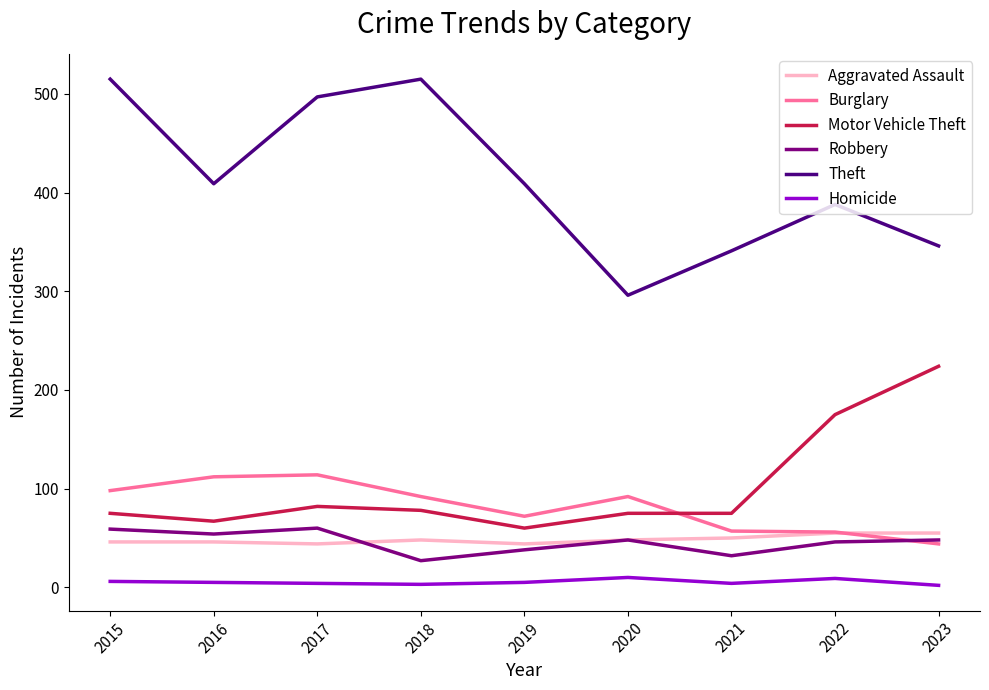

Is the value of Robbery at 2018 greater than the value of Motor Vehicle Theft at 2016?

No